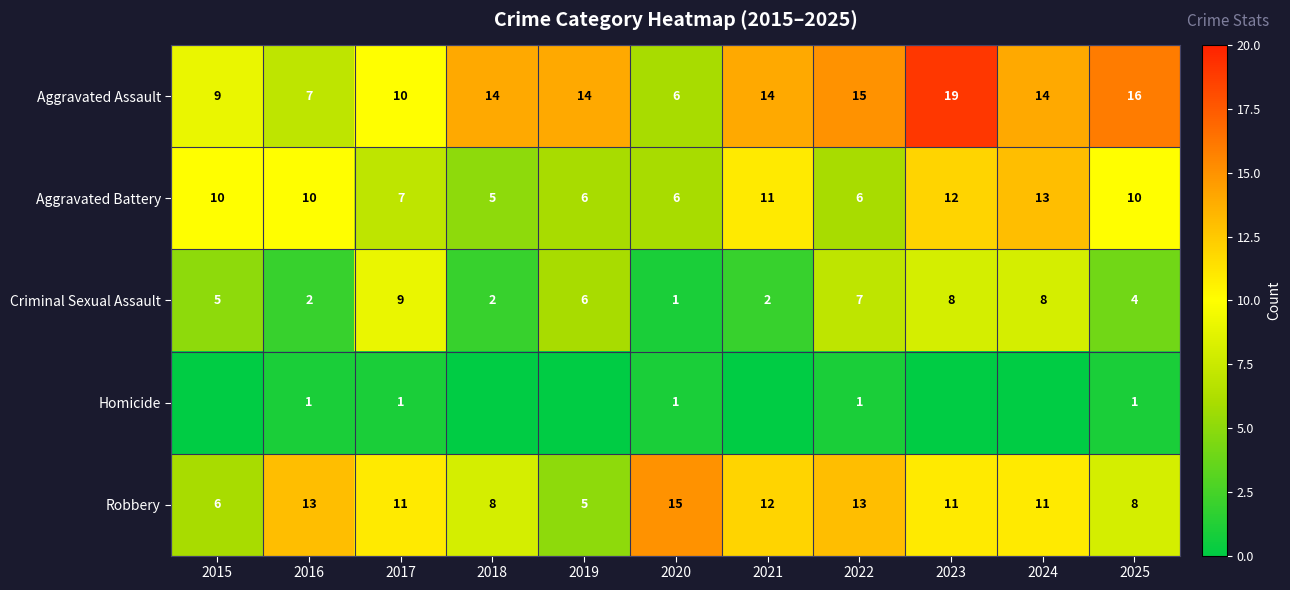

What is the difference between the second highest and second lowest values in the Aggravated Battery series?

6